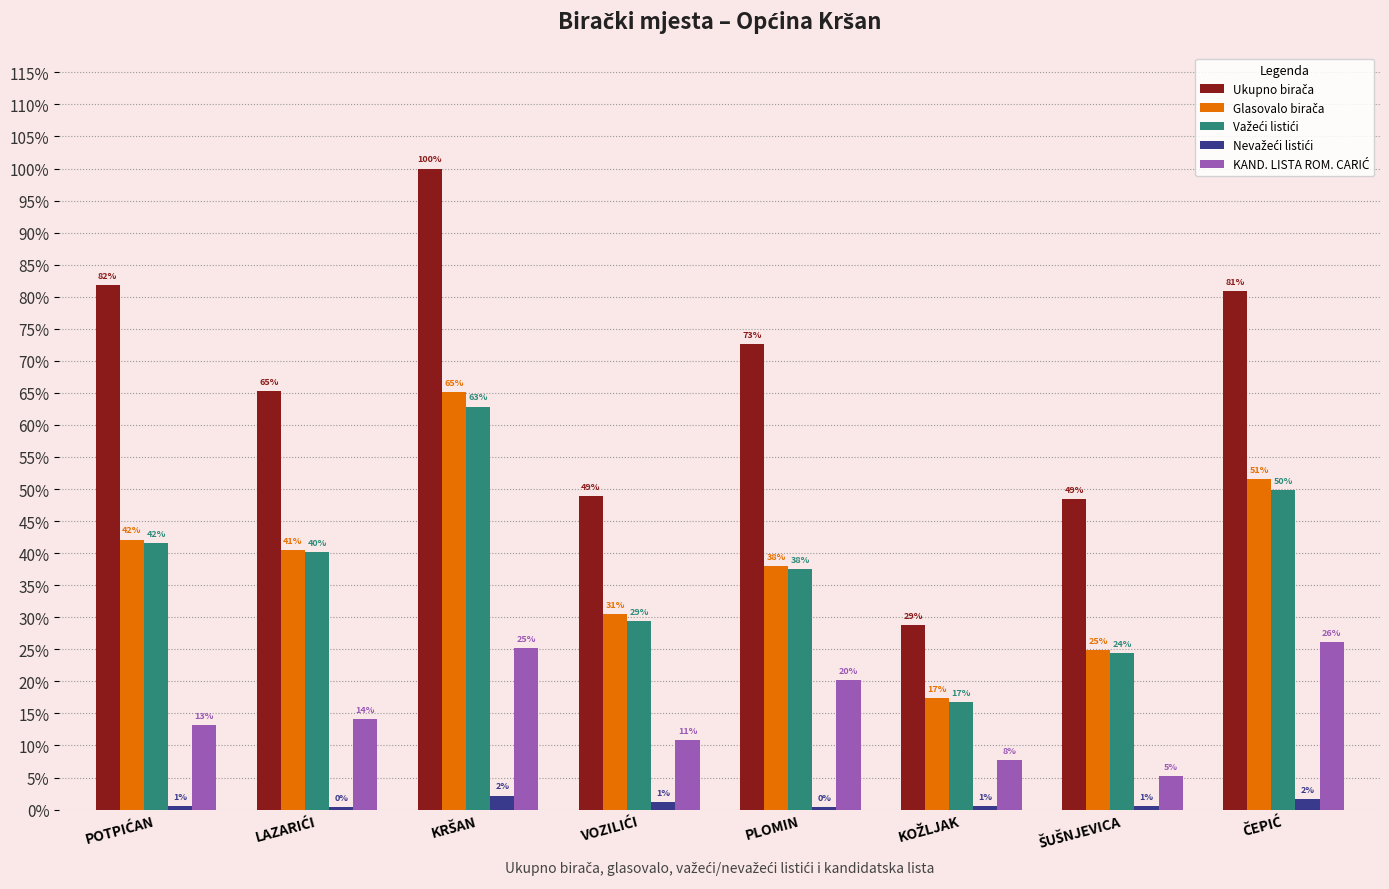

Where does the KAND. LISTA ROM. CARIĆ series first go above 71?

KRŠAN